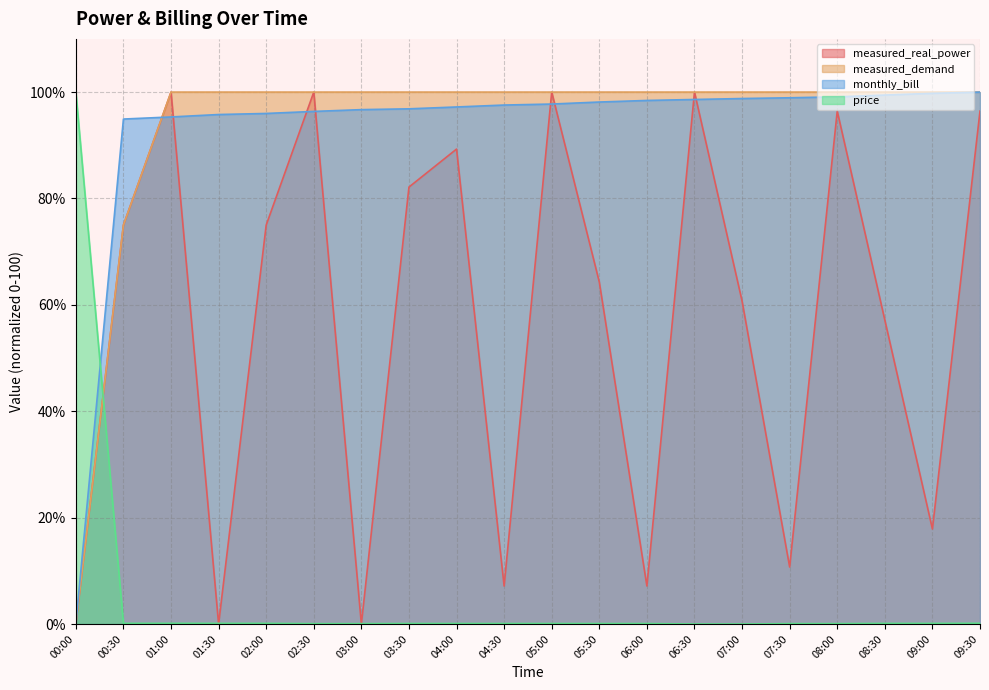

Which has a higher value, 08:00 or 01:00?

01:00